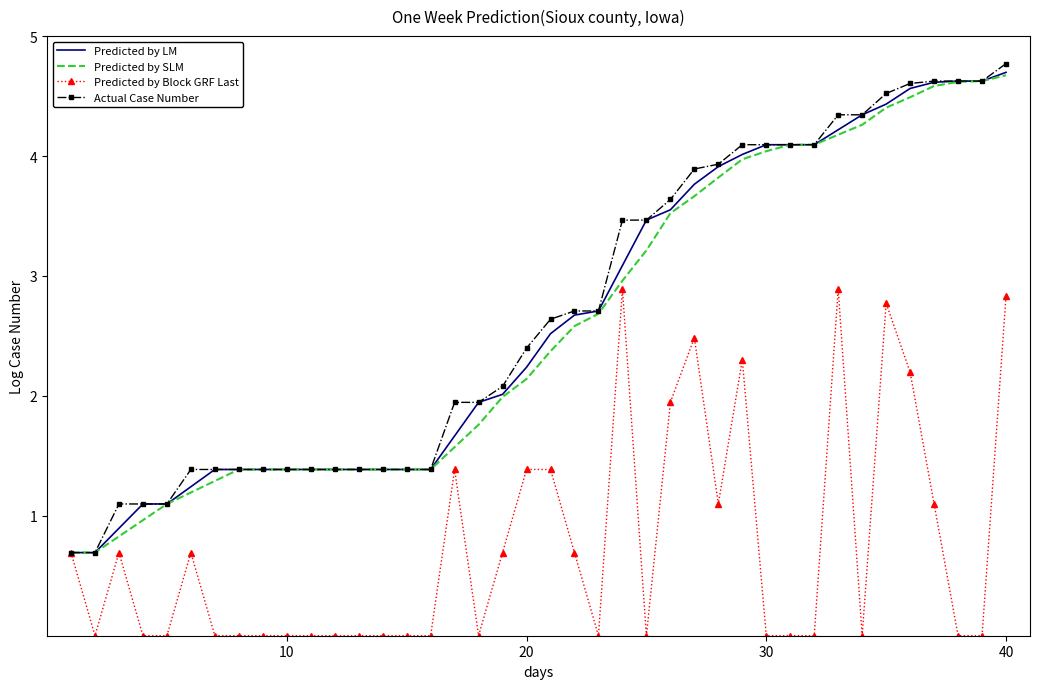

What is the highest value of the Predicted by Block GRF Last series?

2.9